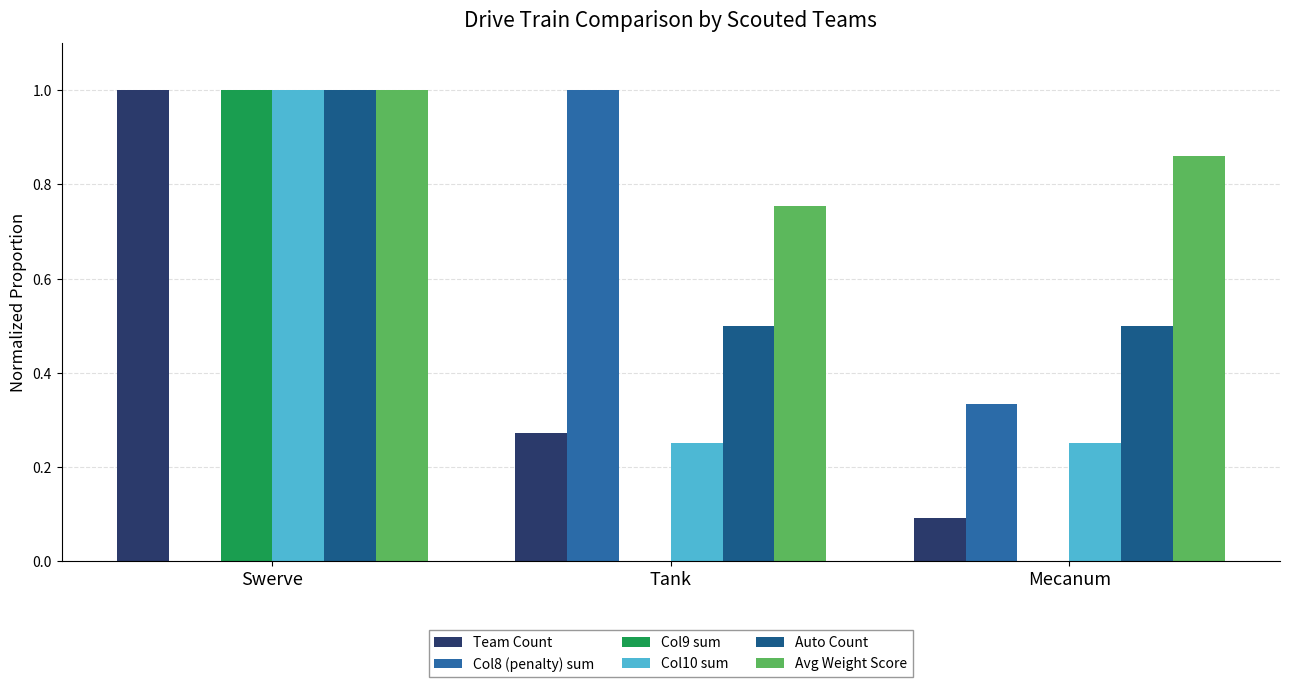

How many groups of bars are there?

3